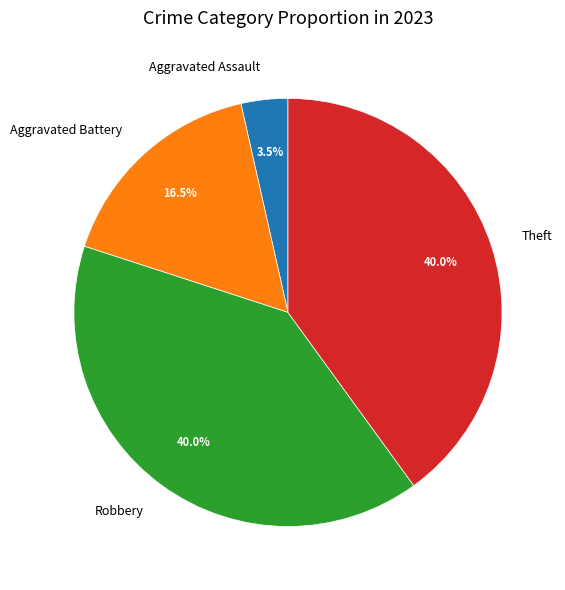

Which has a higher value, Theft or Aggravated Battery?

Theft